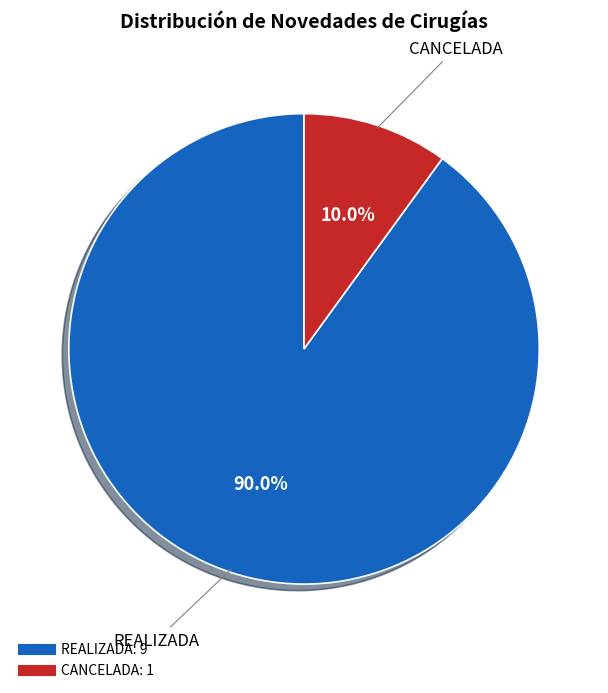

Which slice is the largest?

REALIZADA